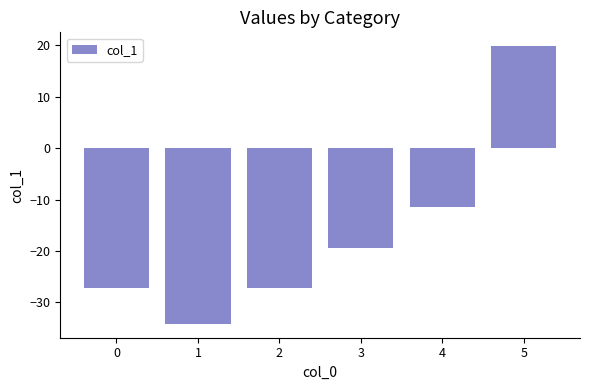

The value at 3 is -13.2. True or false?

False